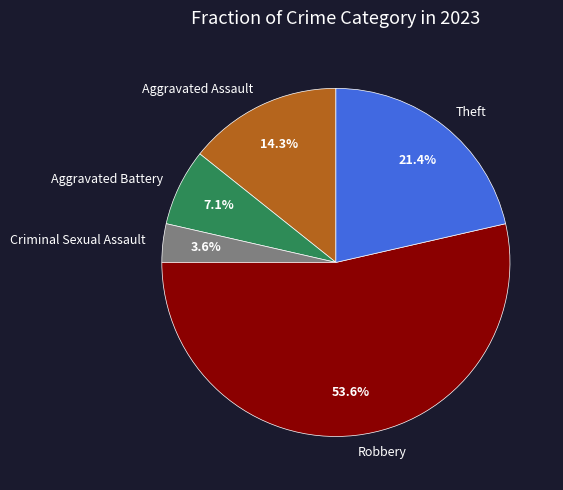

Rank the categories by value from highest to lowest.

Robbery, Theft, Aggravated Assault, Aggravated Battery, Criminal Sexual Assault